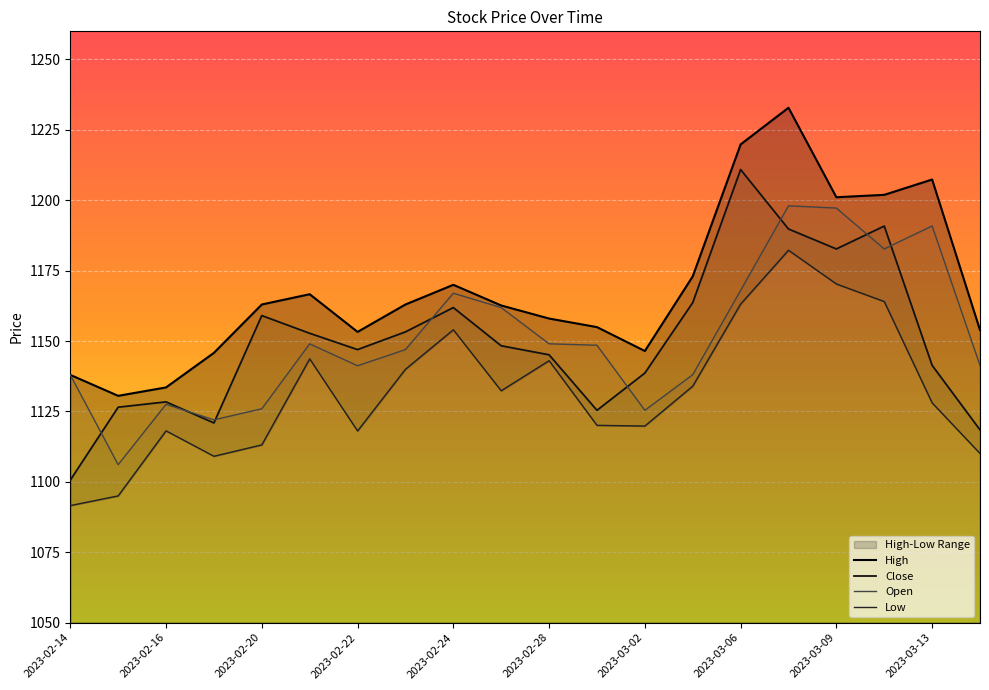

How many data points does each series have?

20